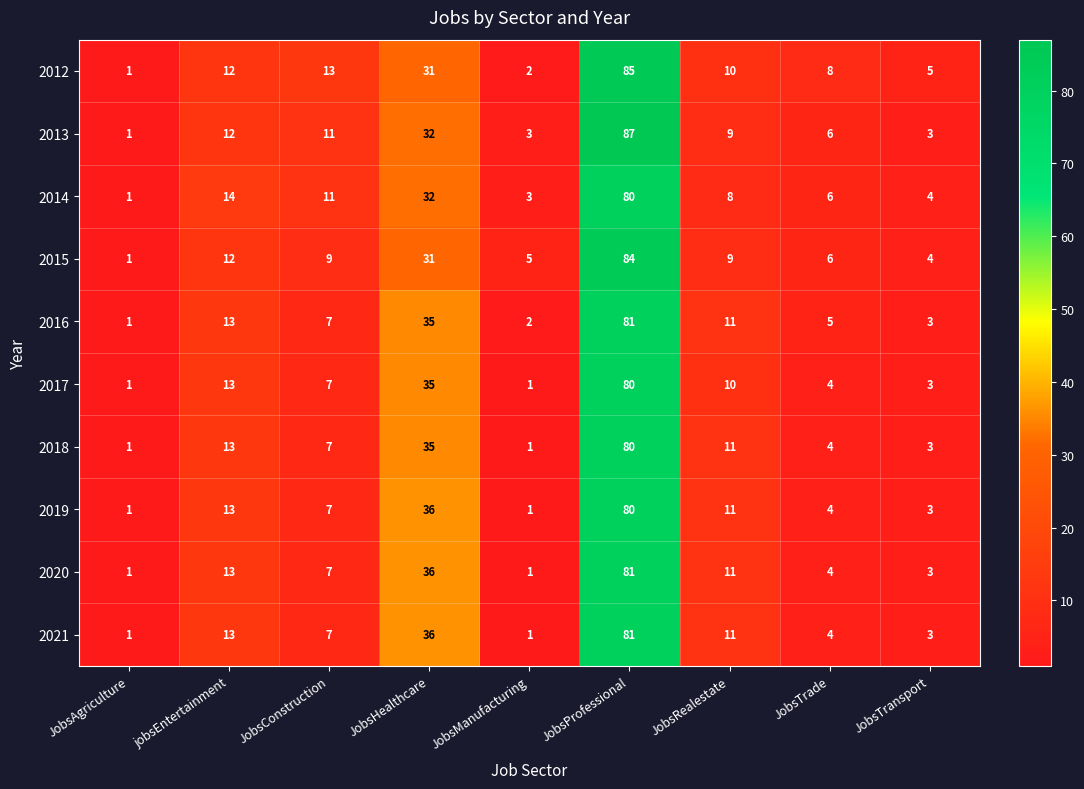

Count the number of categories in the chart.

9